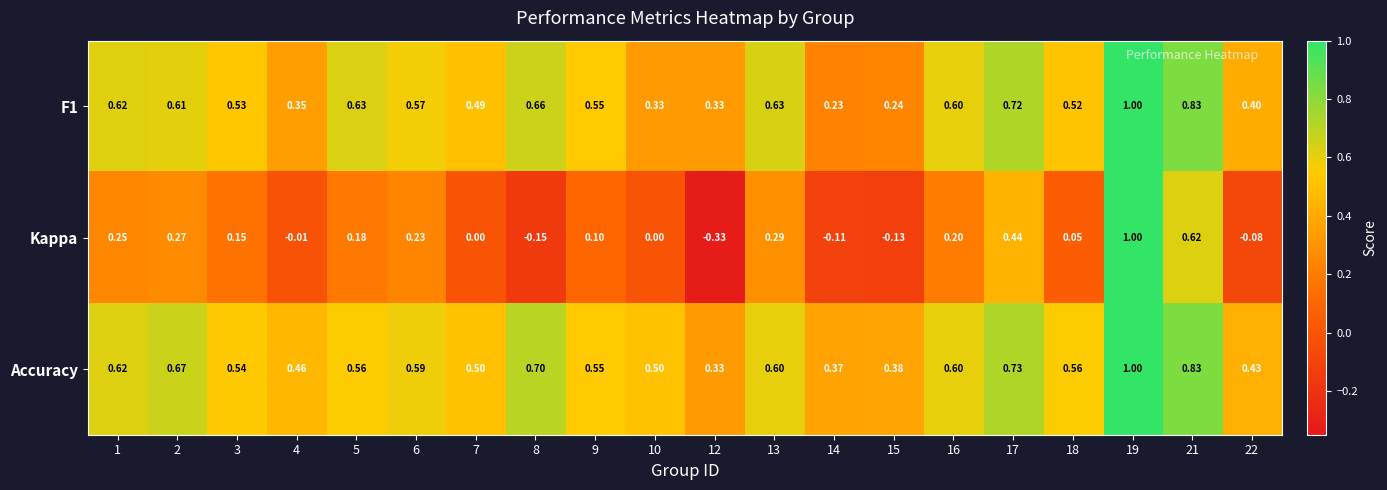

Which series has the widest spread of values?

Kappa